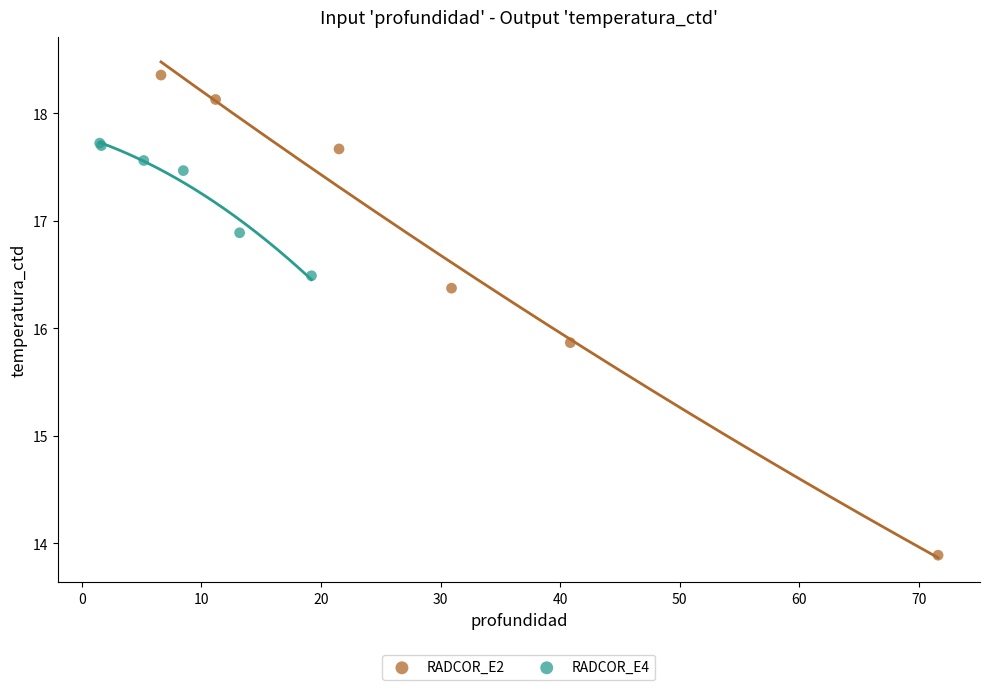

Which series reaches the minimum Y coordinate?

RADCOR_E2